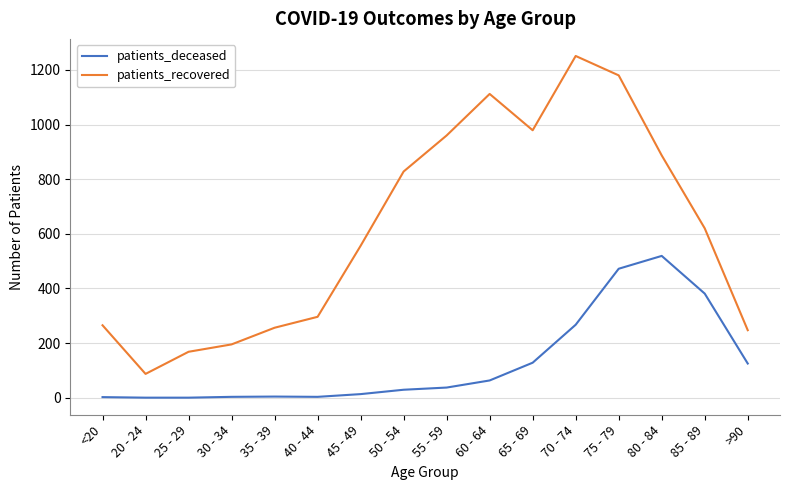

Rank the series by their maximum value, from lowest to highest.

patients_deceased, patients_recovered